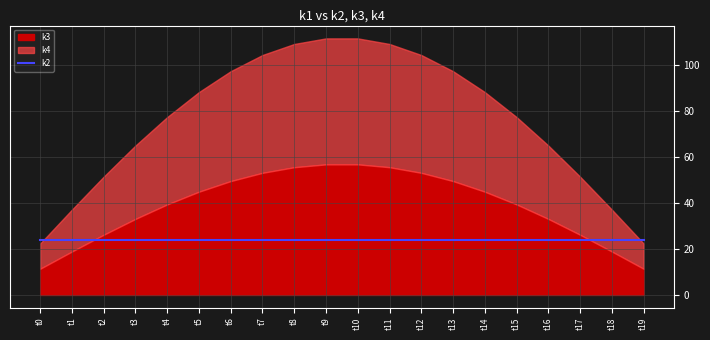

What is the spread (max minus min) of values at t9?

33